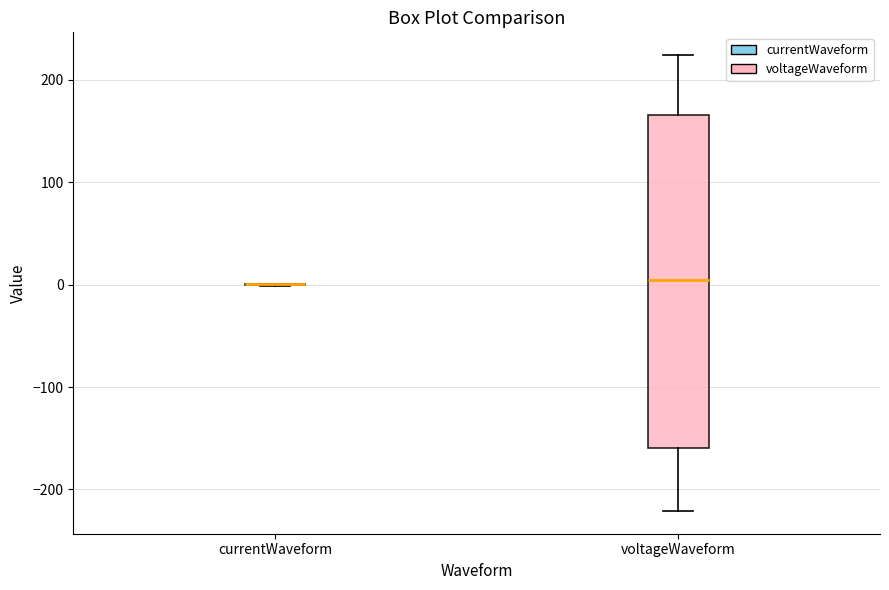

Comparing the boxes themselves (not the whiskers), which one is the tallest?

voltageWaveform